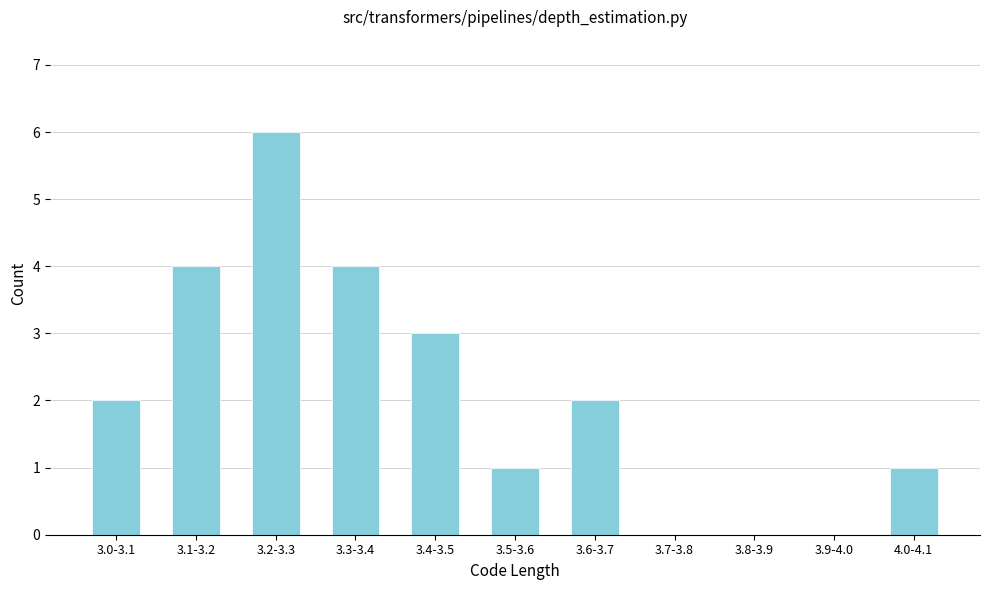

Reading left to right, extract all data points from this chart.

3.0-3.1=2	3.1-3.2=4	3.2-3.3=6	3.3-3.4=4	3.4-3.5=3	3.5-3.6=1	3.6-3.7=2	3.7-3.8=0	3.8-3.9=0	3.9-4.0=0	4.0-4.1=1